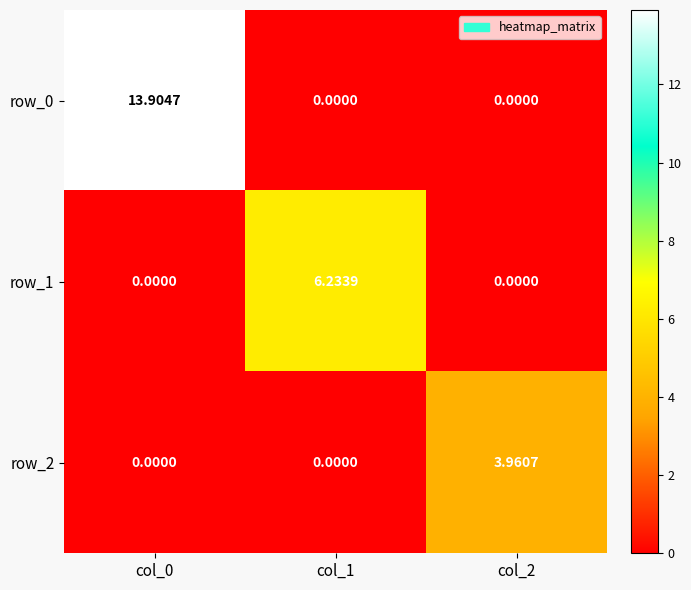

Which series has the largest total across all categories?

row_0